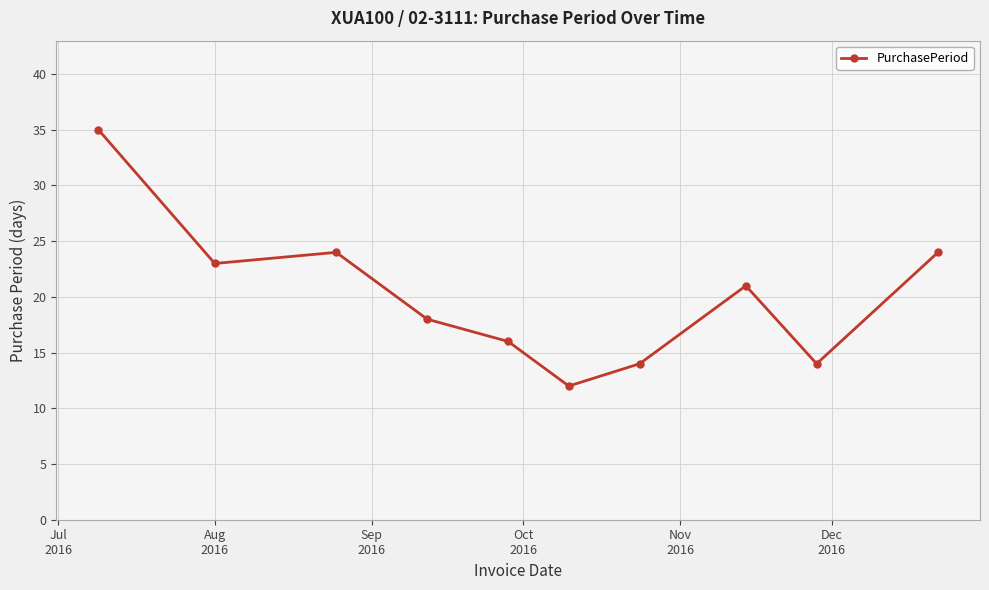

Reading left to right, transcribe all the data shown in this chart.

35	23	24	18	16	12	14	21	14	24